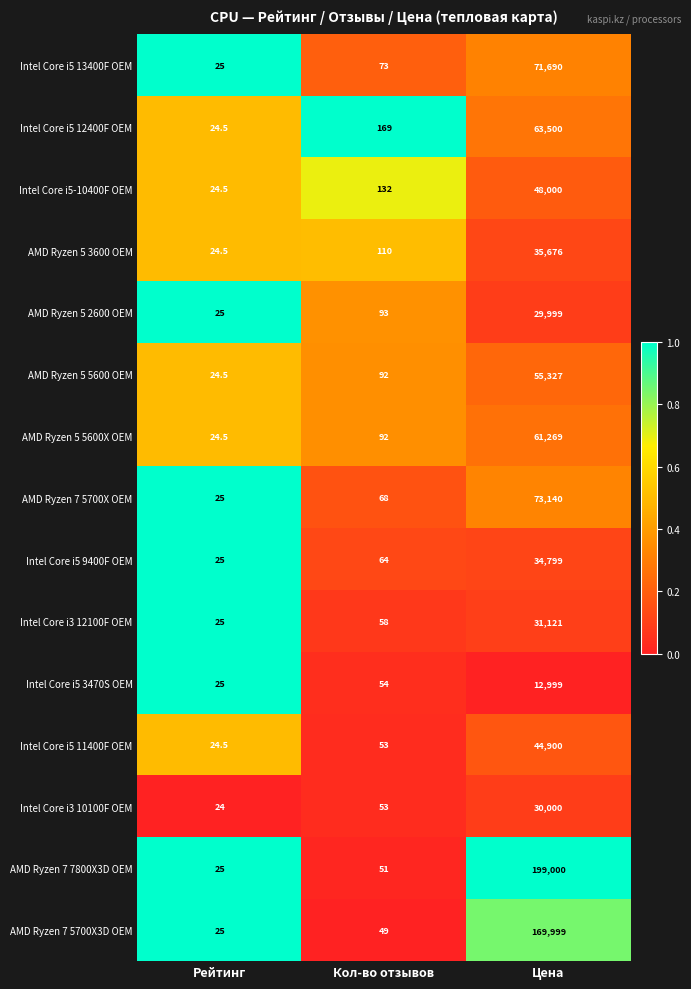

What is the greatest value displayed?

199000.0